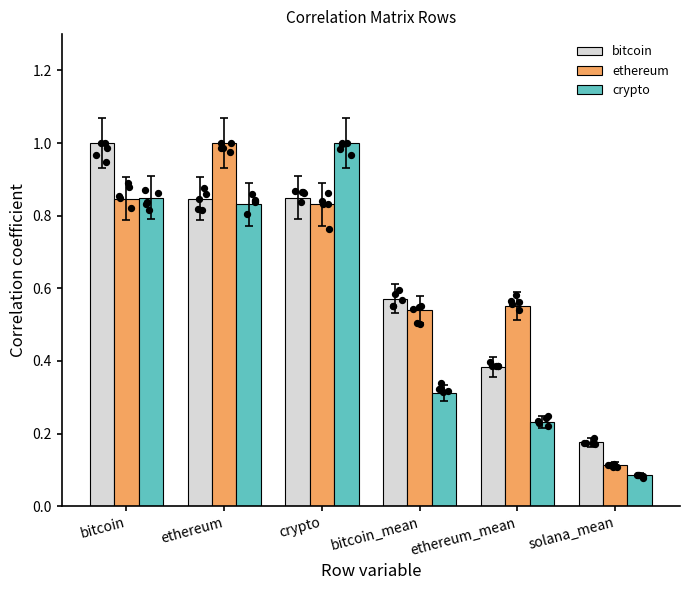

Which series has the largest total across all categories?

ethereum